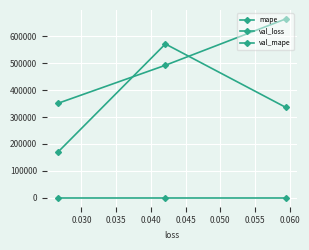

Reading left to right, extract all data points from this chart.

mape: 664456.2	492354.8	351501.8
val_loss: 0.1	0.0	0.0
val_mape: 336115.4	571519.1	171193.3